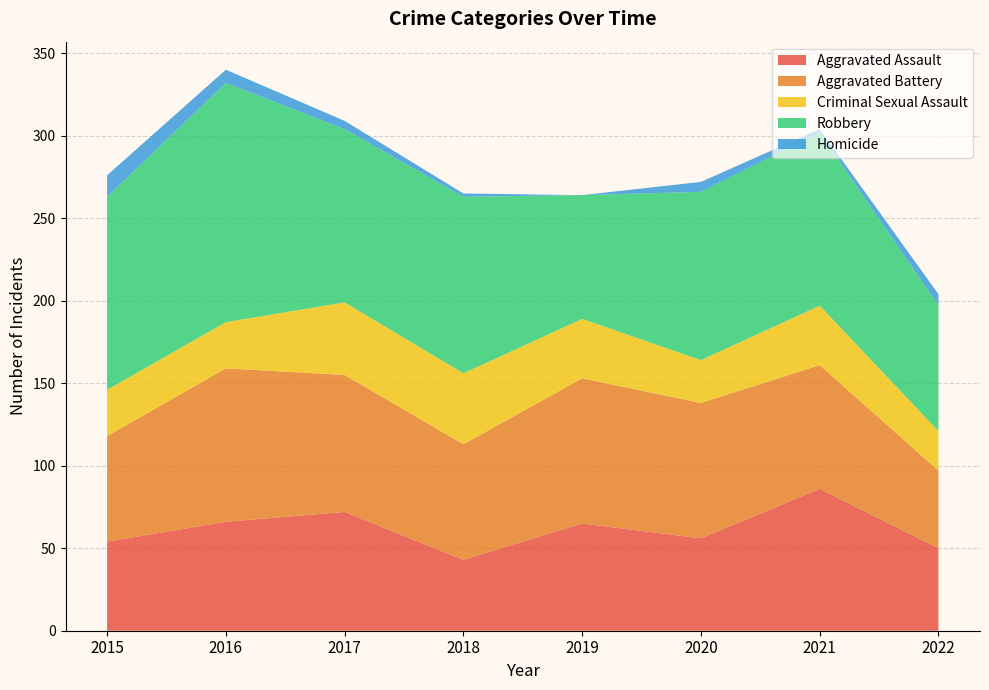

Reading left to right, transcribe all the data shown in this chart.

Aggravated Assault: 54	66	72	43	65	56	86	50
Aggravated Battery: 64	93	83	70	88	82	75	47
Criminal Sexual Assault: 28	28	44	43	36	26	36	24
Robbery: 117	145	105	107	75	102	105	76
Homicide: 13	8	5	2	0	6	2	7